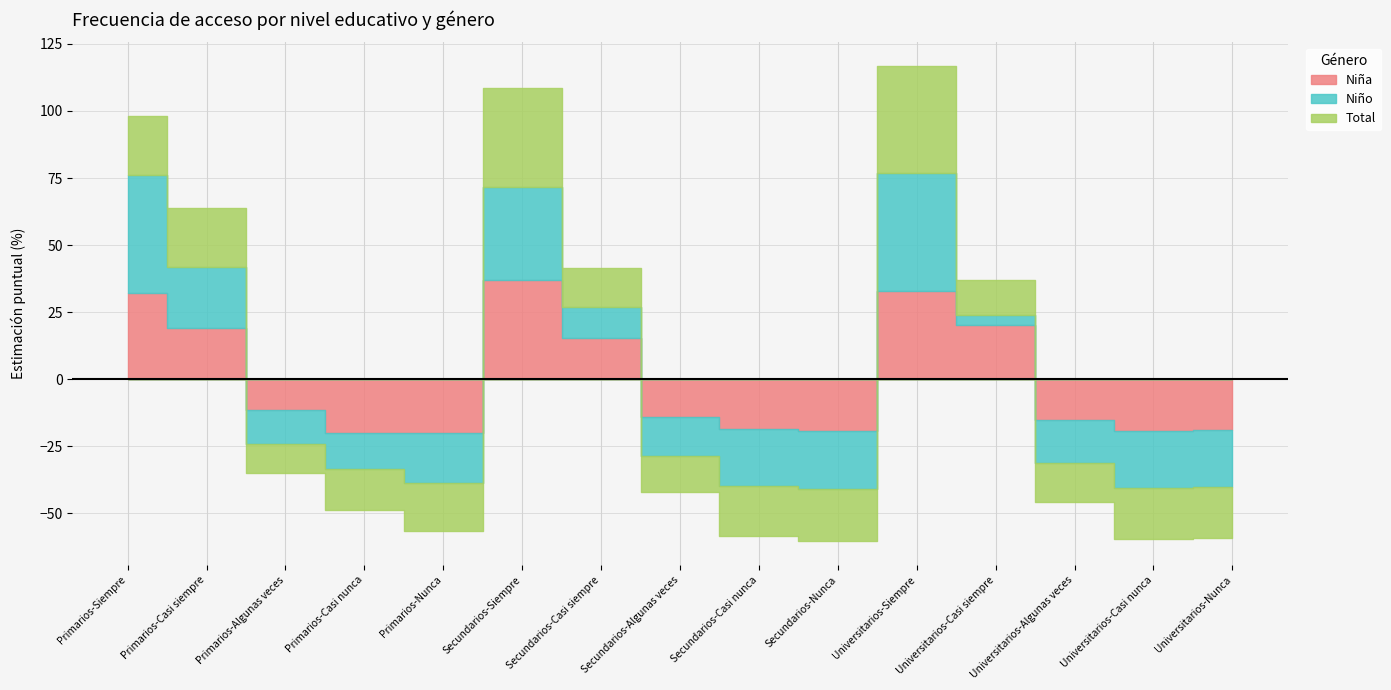

How many intersections are there between Niño and Niña?

7